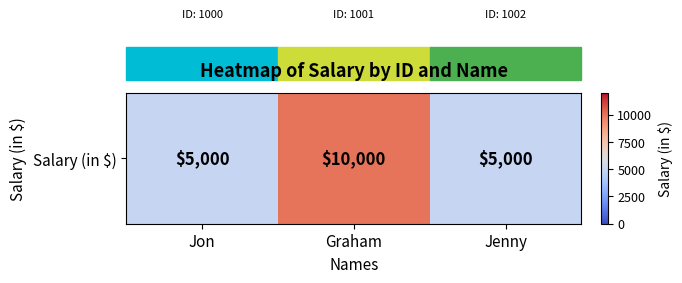

Rank the categories by value from highest to lowest.

Graham, Jon, Jenny